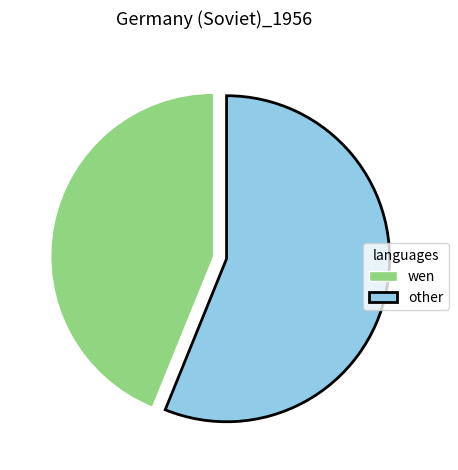

Is there a majority slice in this chart?

Yes